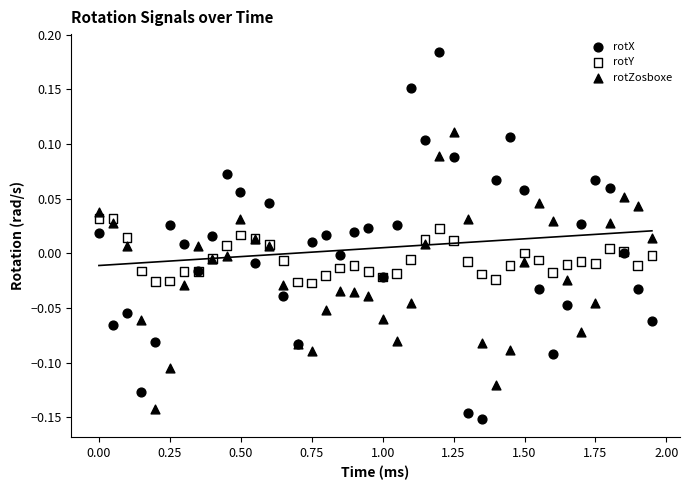

What is the X range (max minus min) for the scatter plot?

1.9